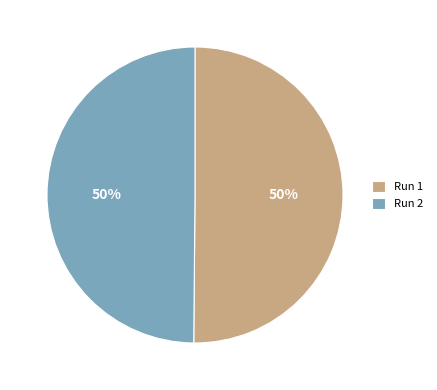

Is the sum of Run 1 and Run 2 greater than half?

Yes